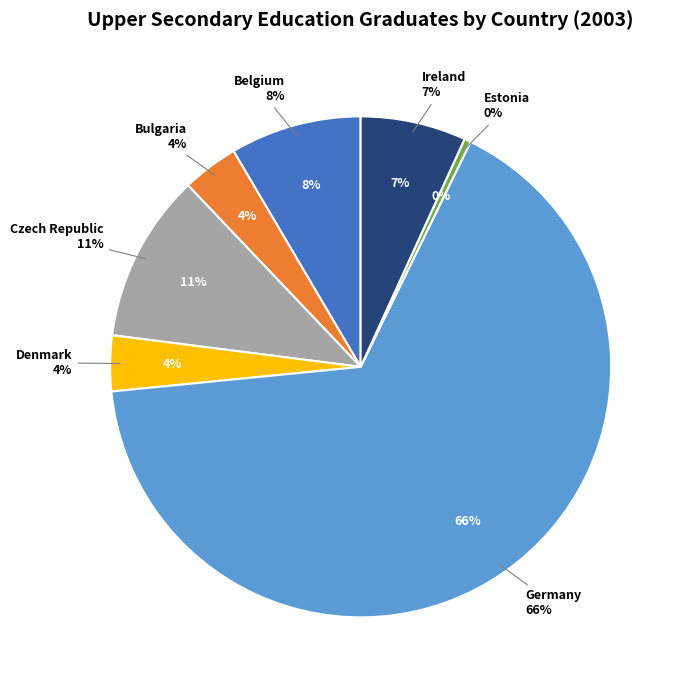

Approximately how many times larger is the value at Estonia compared to Belgium?

0.1